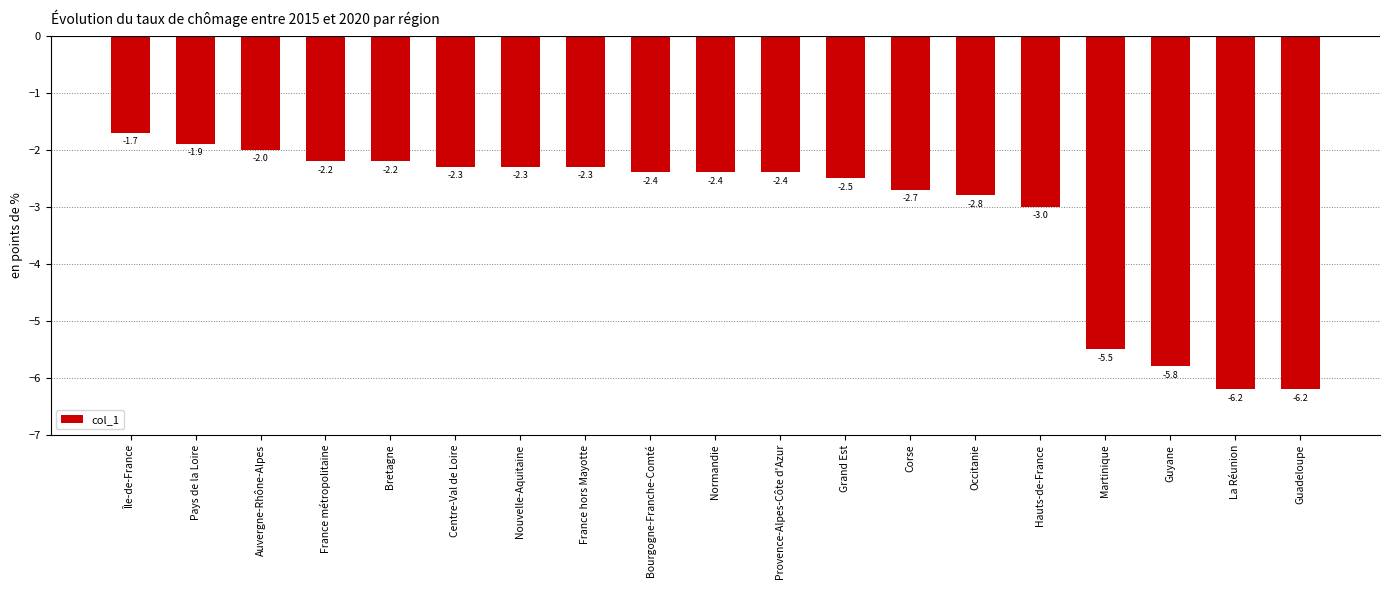

True or false: the data shows -3.4 at Bourgogne-Franche-Comté.

False